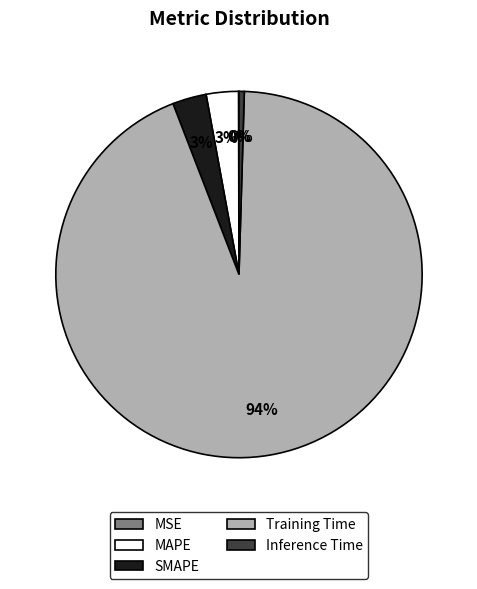

To the nearest percent, what is the difference between the largest and smallest slice percentages?

94%